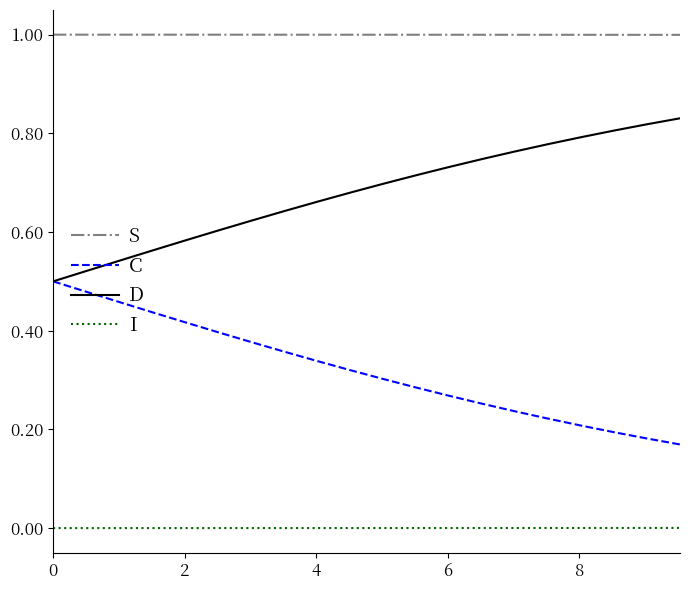

Count the C values in the range 0 to 1.

20